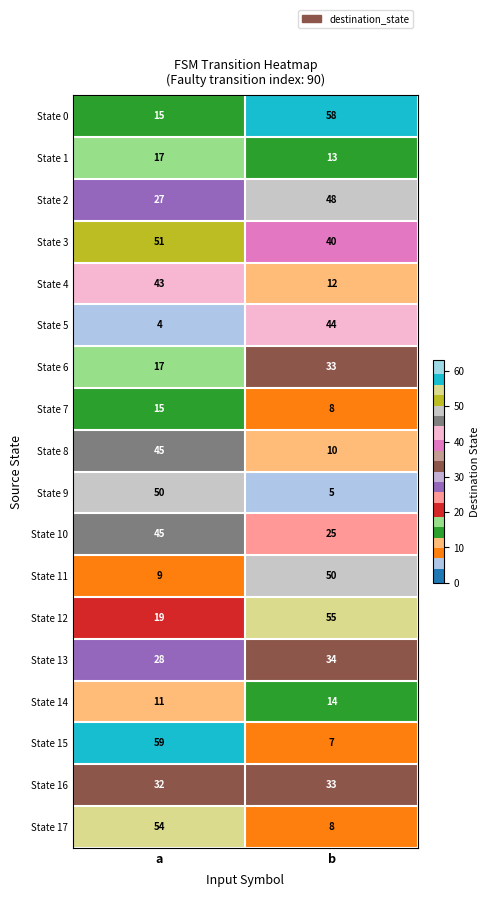

What is the sum of all State 0 values?

73